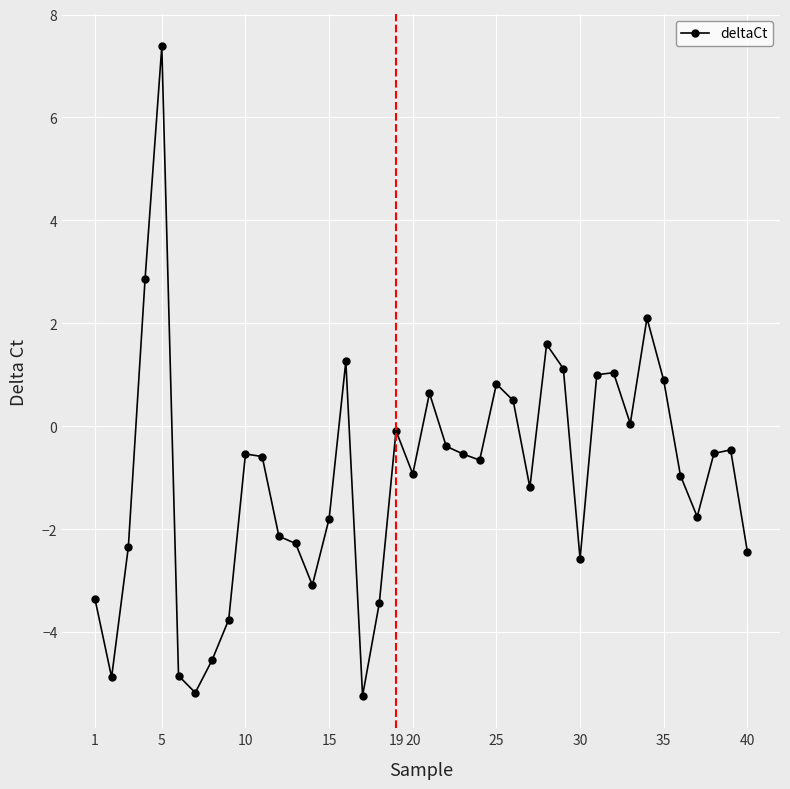

True or false: there are more than 0 points higher than both neighbors.

True